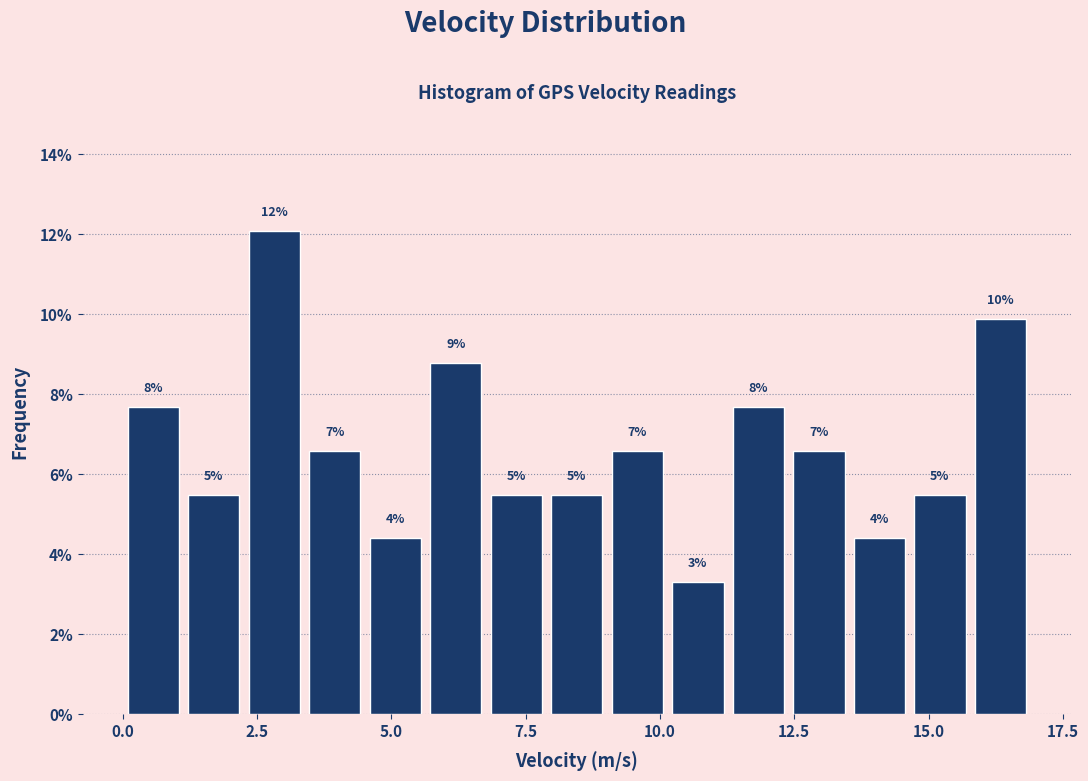

Read against the x-axis, roughly where is the centre of the tallest bar?

3.0